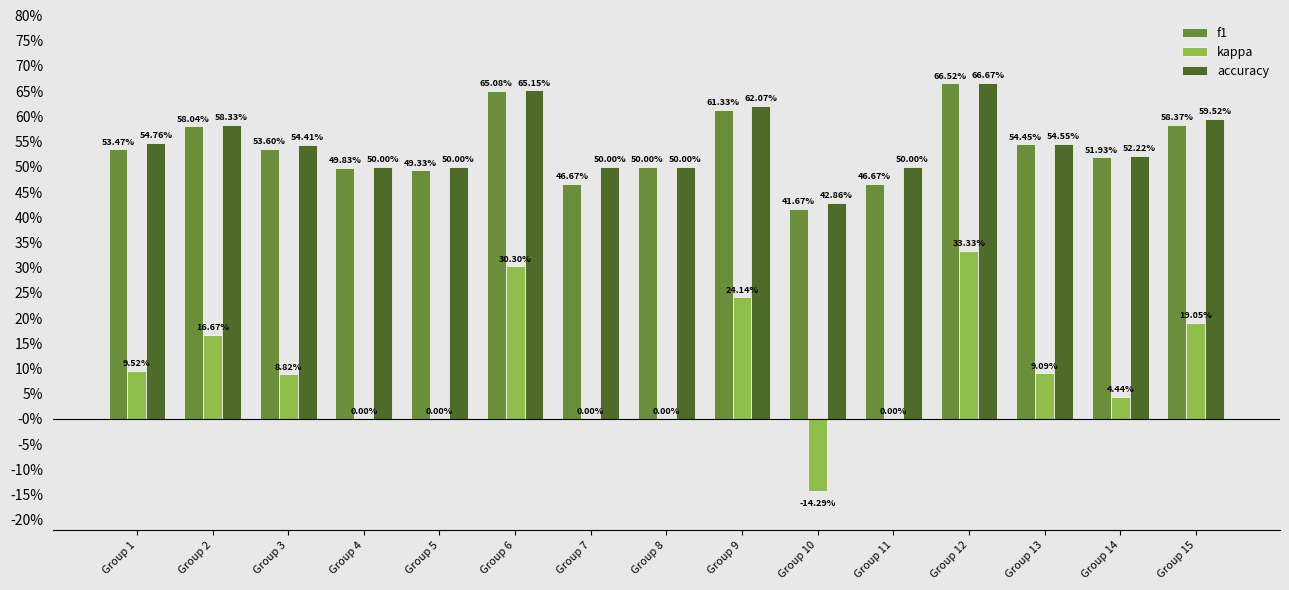

Where is f1 nearest to the value 0?

Group 10